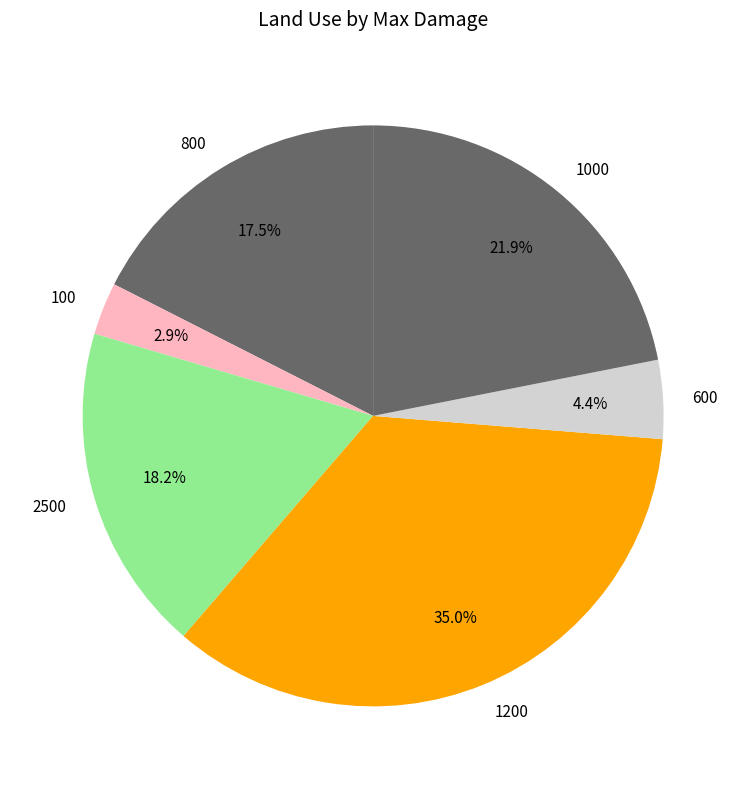

Which slice is the largest?

1200